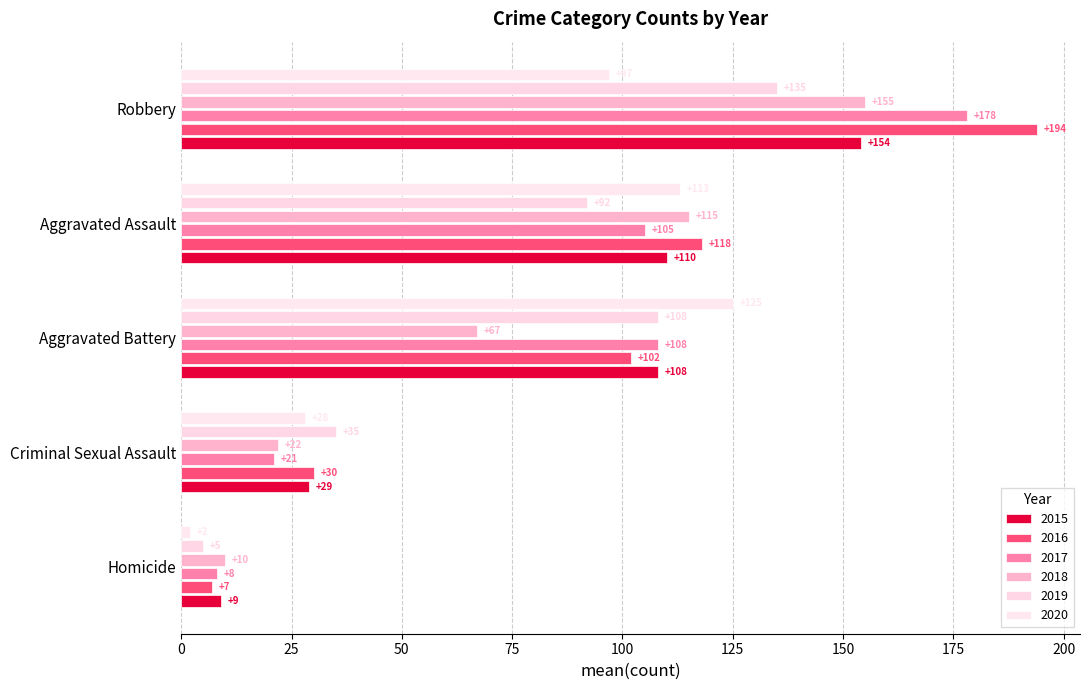

What is the value of the 2015 bar at the 2nd from the left?

108